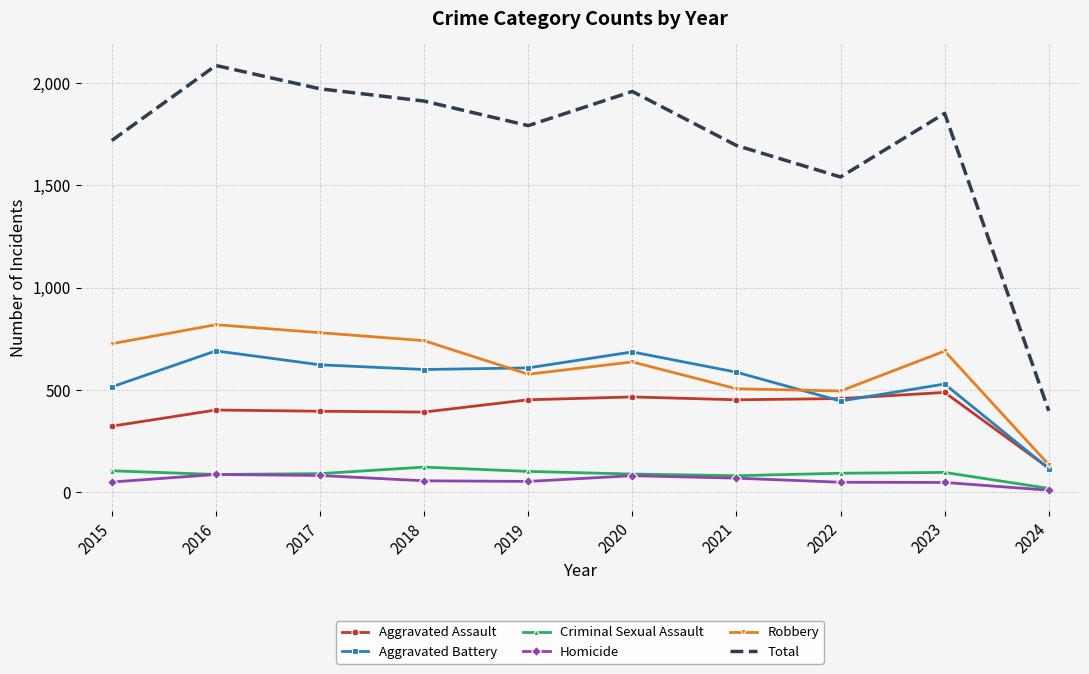

True or false: Total and Criminal Sexual Assault intersect in this chart.

False